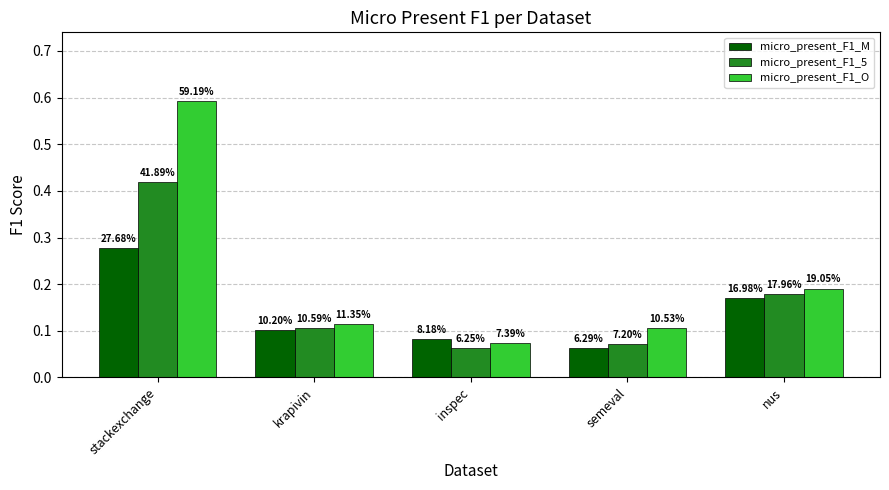

Are the bars grouped side by side (vs. stacked)?

Yes